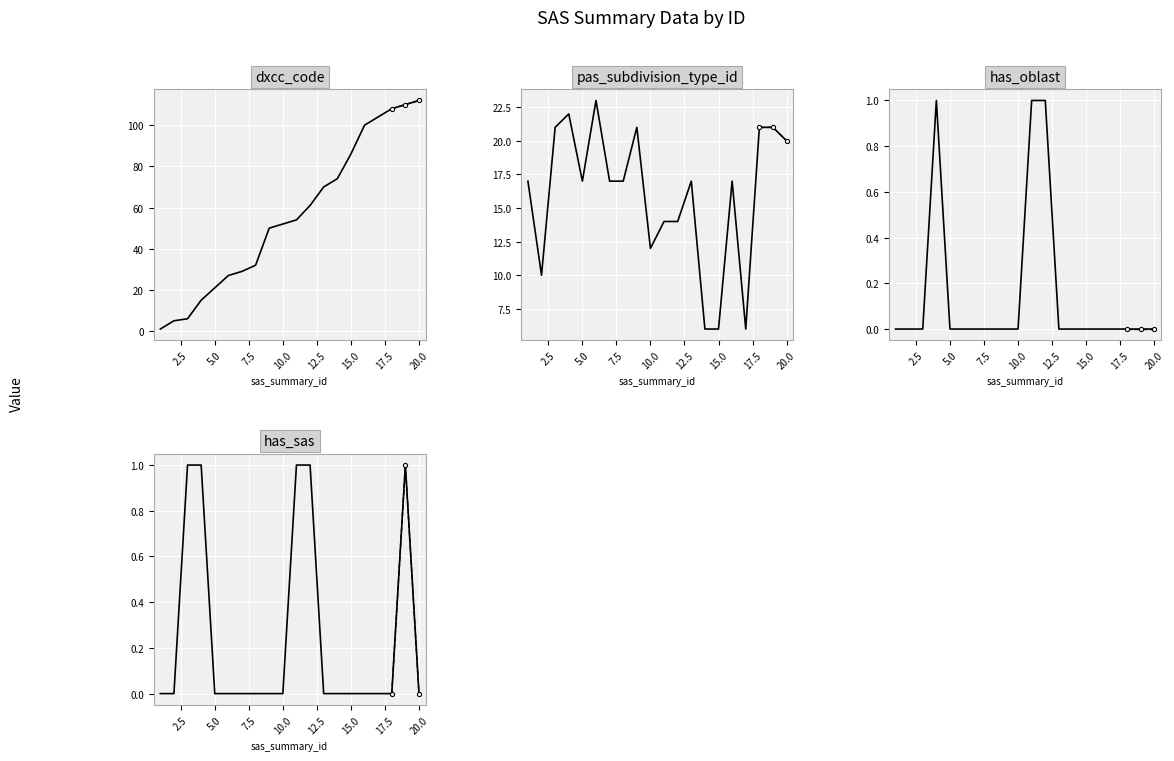

What is the difference between the maximum and minimum values in the has_sas series?

1